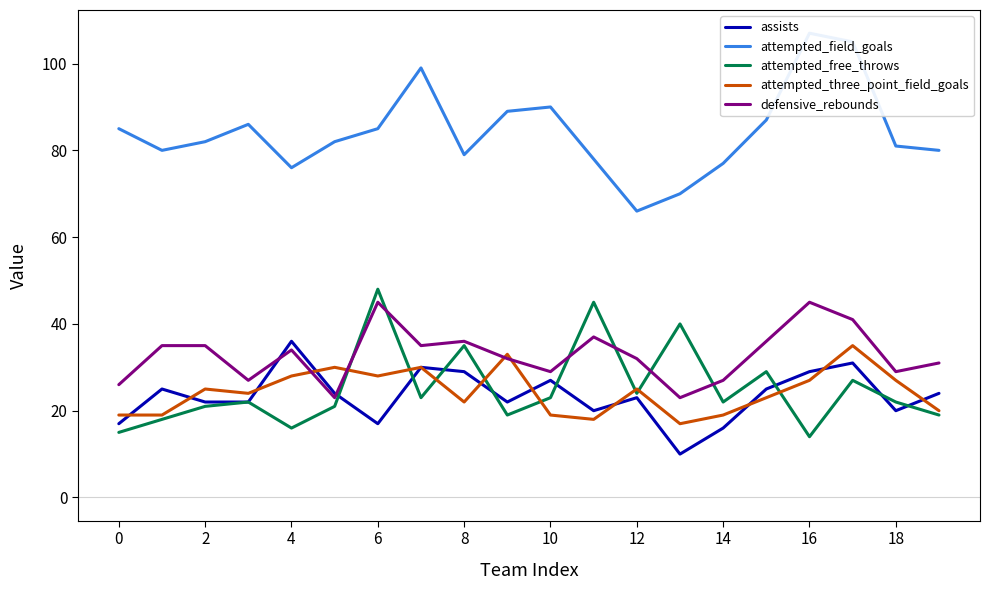

In attempted_field_goals, how many points are lower than both neighbors (excluding endpoints)?

4